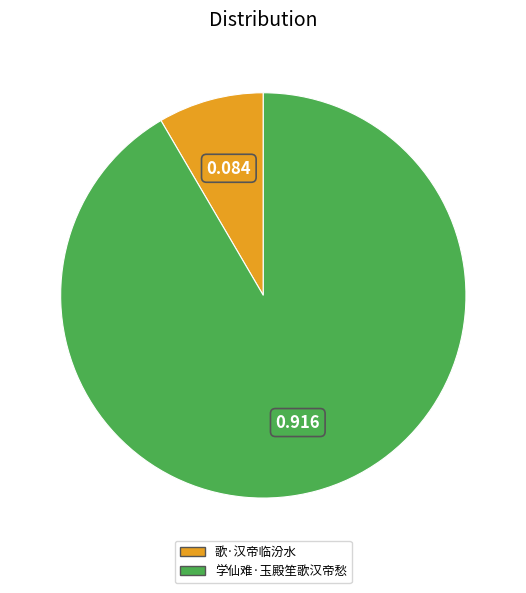

What is the majority slice?

学仙难·玉殿笙歌汉帝愁